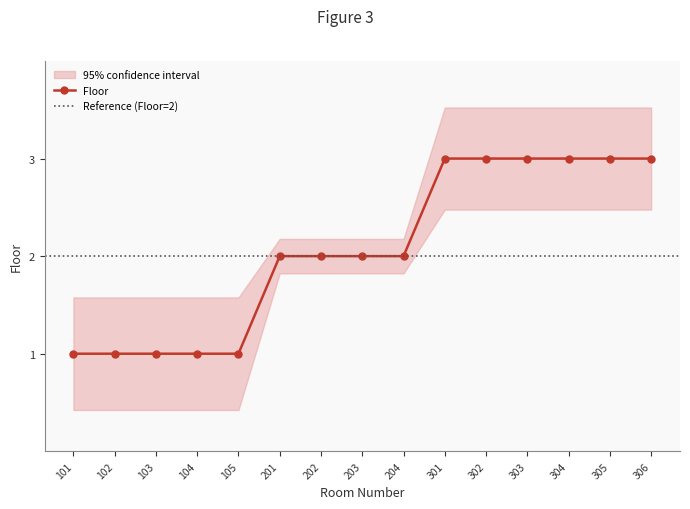

What is the greatest value displayed?

3